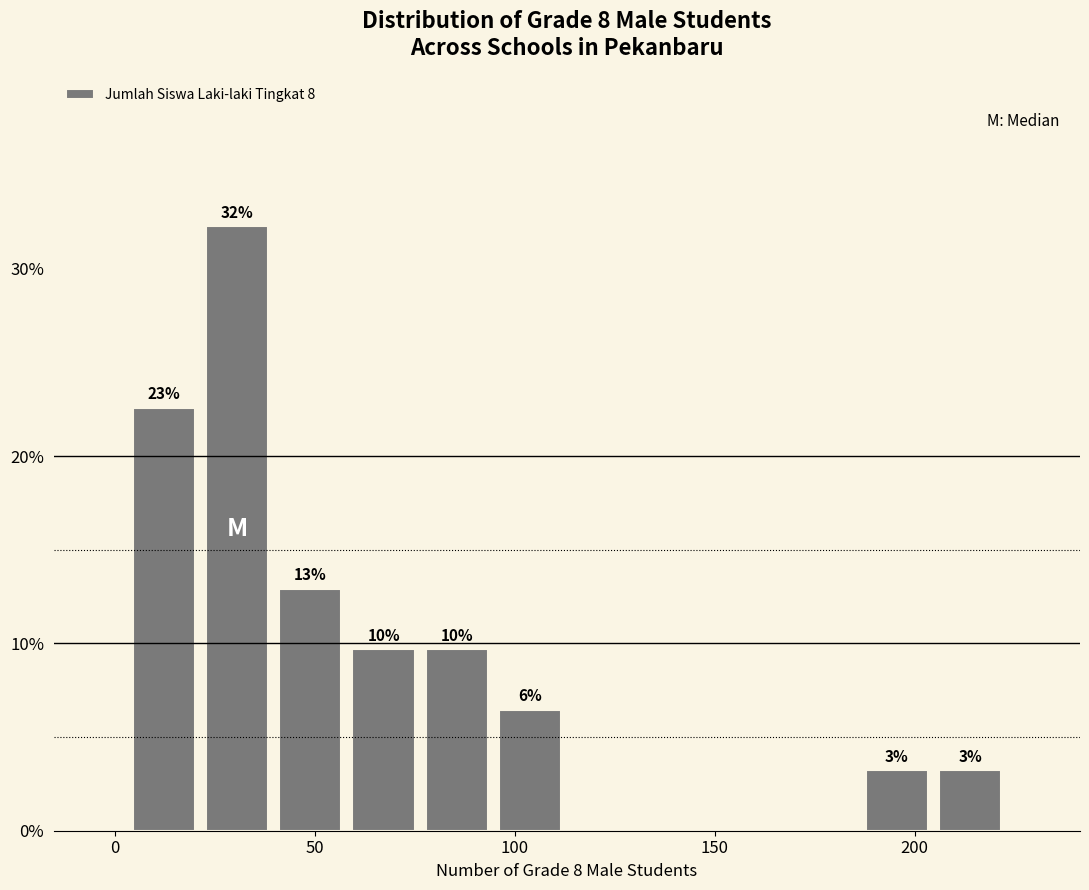

Around what value on the x-axis is the tallest bar? Give the approximate position of its centre, as read against the axis.

30